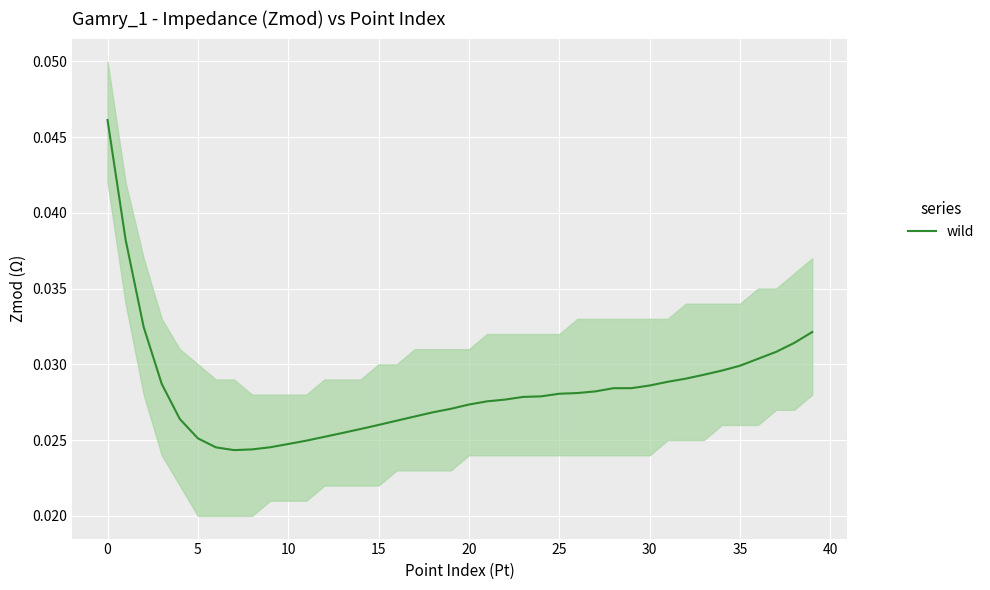

How many points are lower than both their immediate neighbors (excluding endpoints)?

1